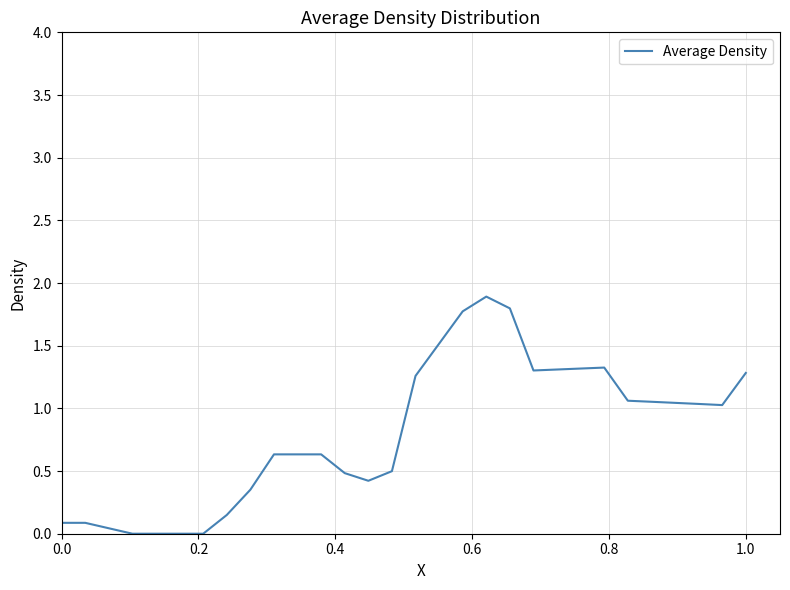

What is the difference between the maximum and minimum values?

1.9